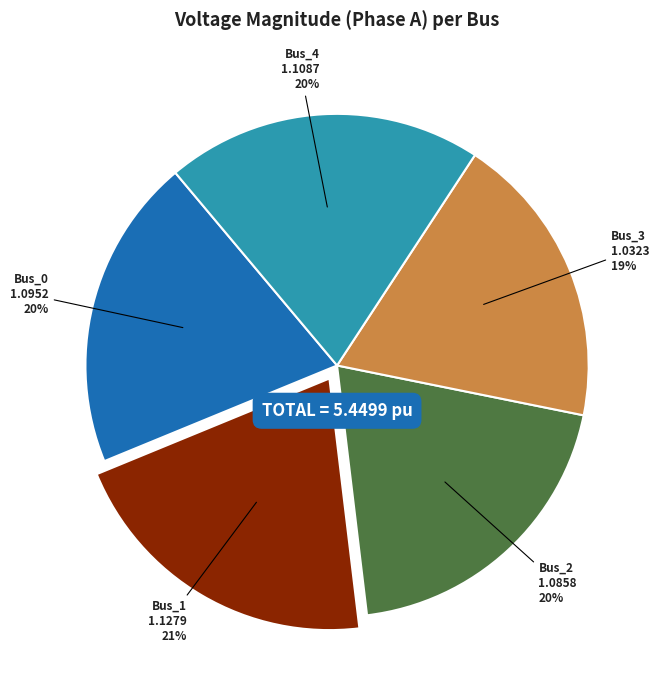

Is the sum of Bus_1 and Bus_2 greater than half?

No